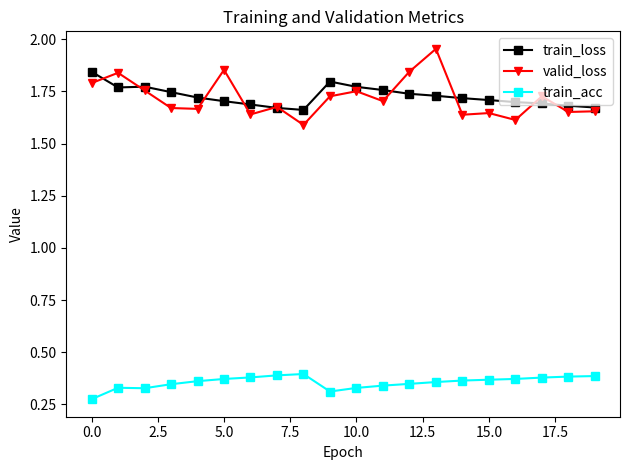

True or false: train_acc and valid_loss cross at least once.

False